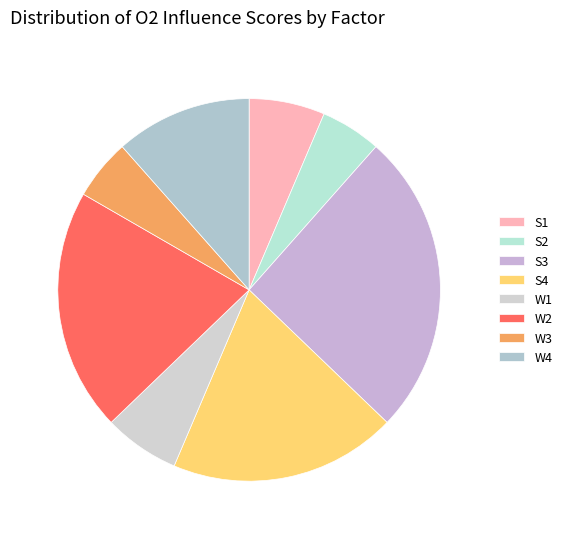

Does any single category account for the majority?

No